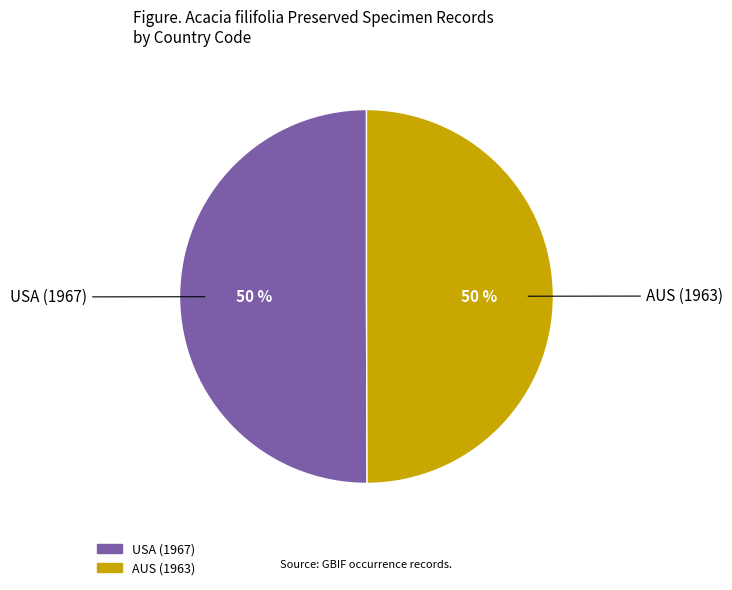

What is the ratio of the value at AUS (1963) to the value at USA (1967)?

1.0